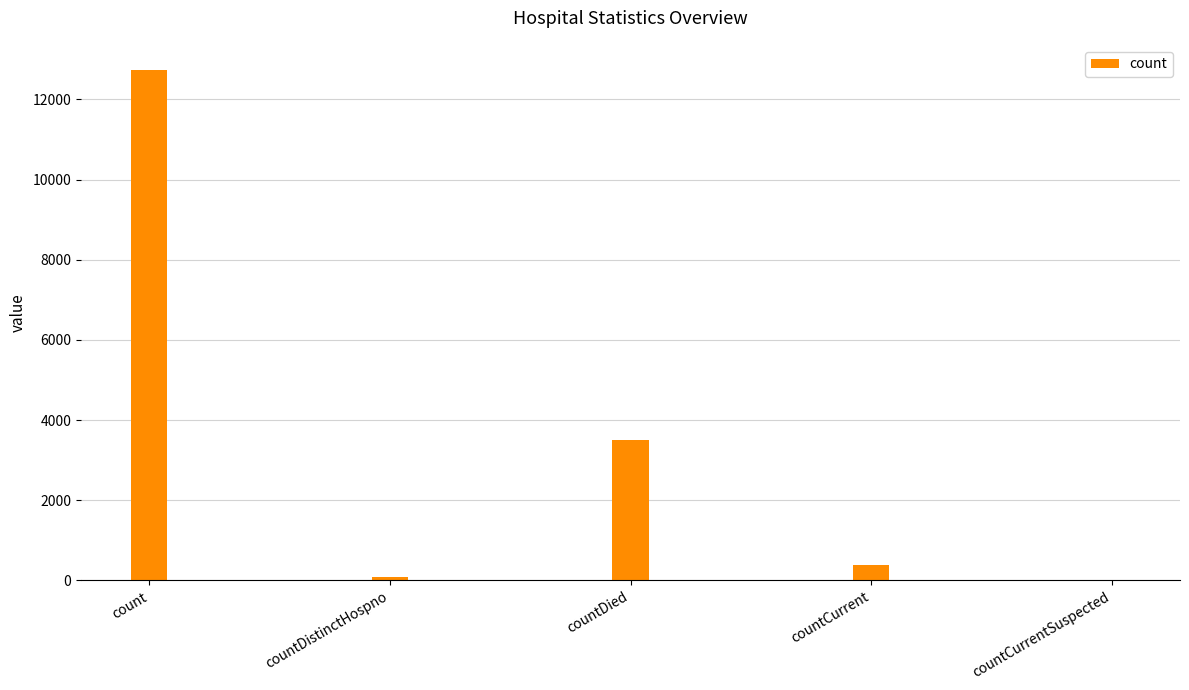

What is the change in value from countCurrent to countCurrentSuspected?

-396